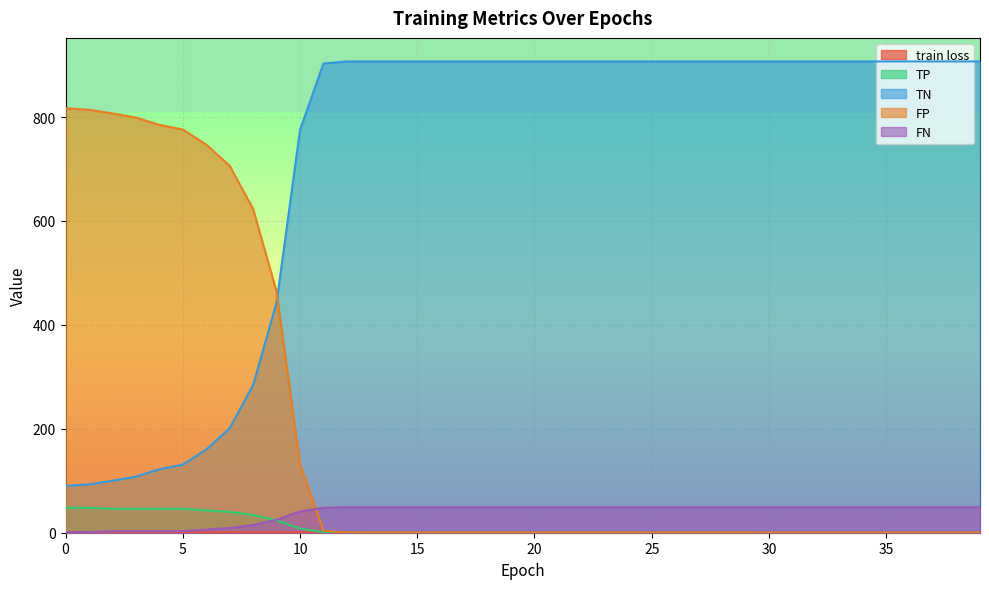

True or false: TP and TN intersect in this chart.

False